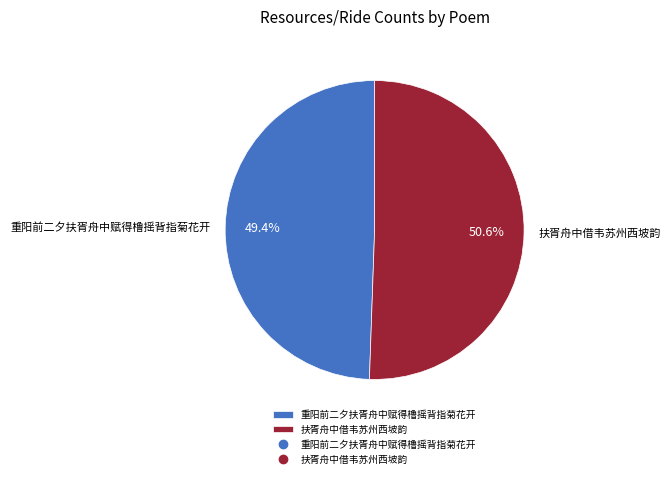

To the nearest percent, what percentage of the pie is 重阳前二夕扶胥舟中赋得橹摇背指菊花开?

49%